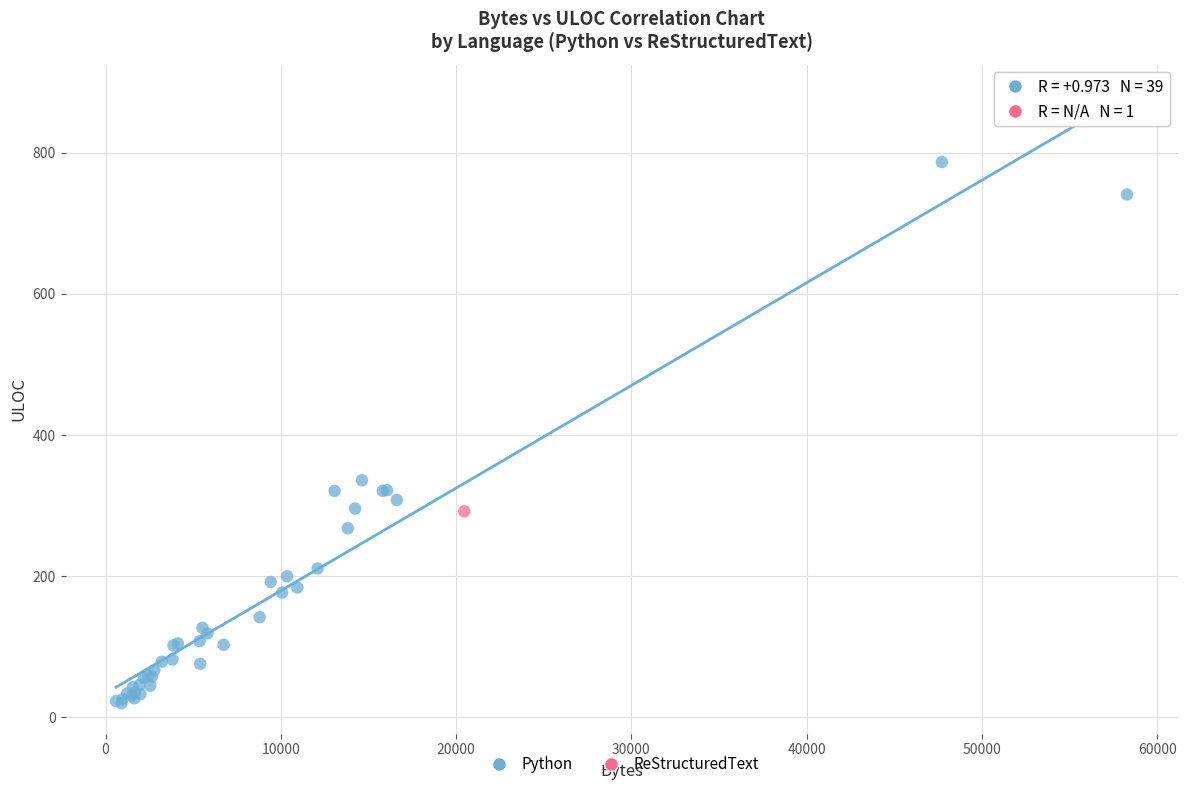

What are all the series names shown in the legend?

Python, ReStructuredText